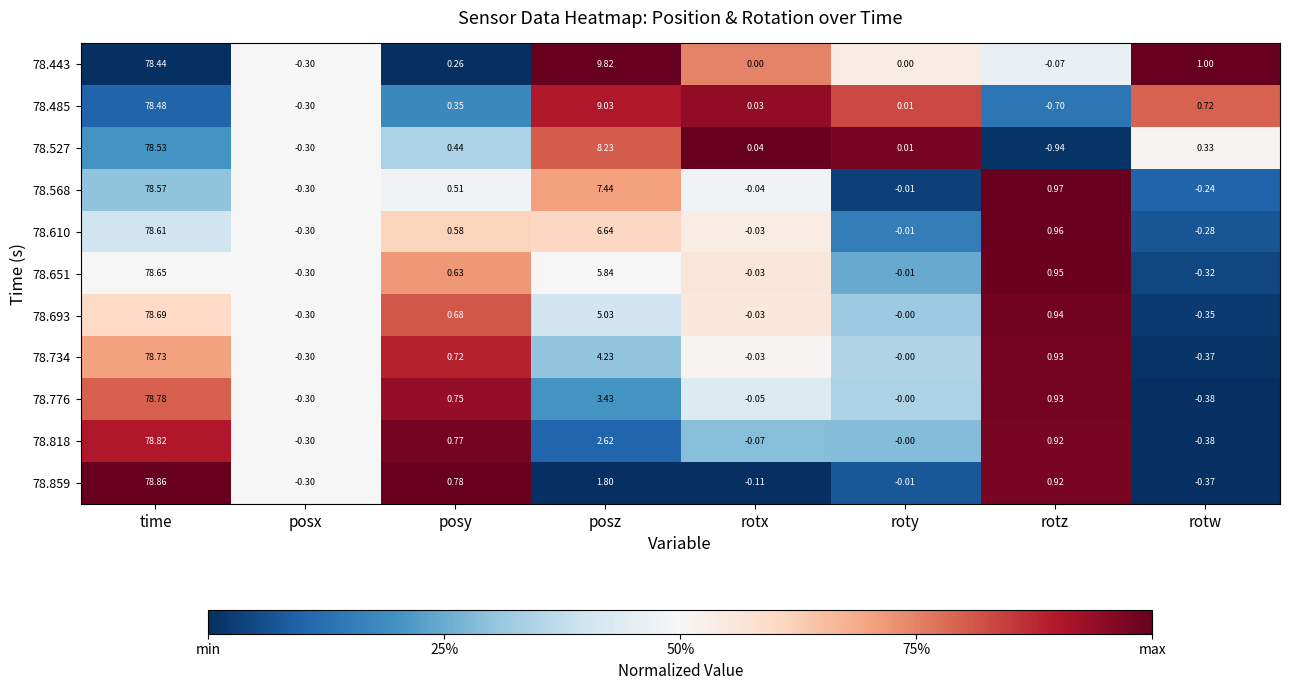

Is the value of 78.734 at rotx greater than the value of 78.776 at roty?

No